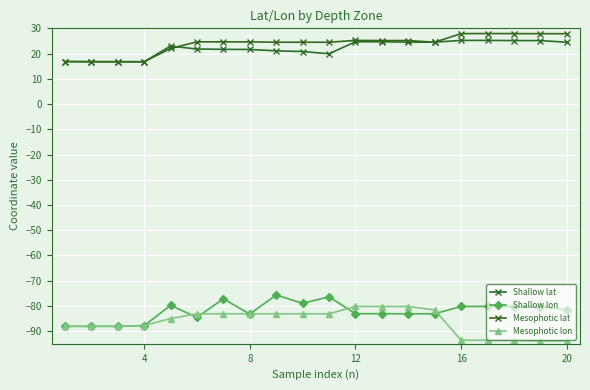

True or false: Mesophotic lon and Mesophotic lat cross at least once.

False